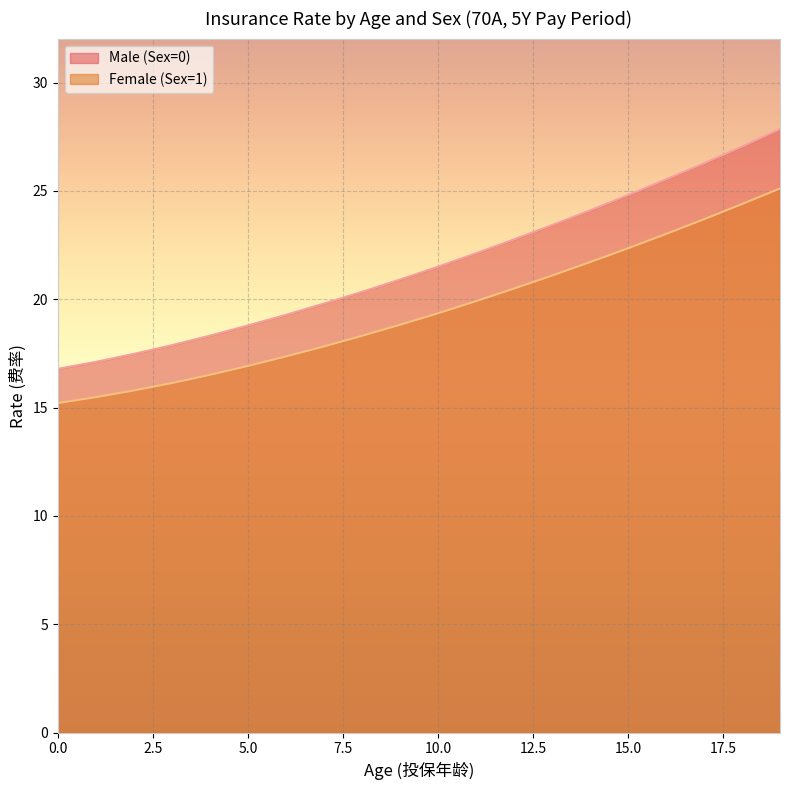

Which category has the highest value in the Male (Sex=0) series?

19